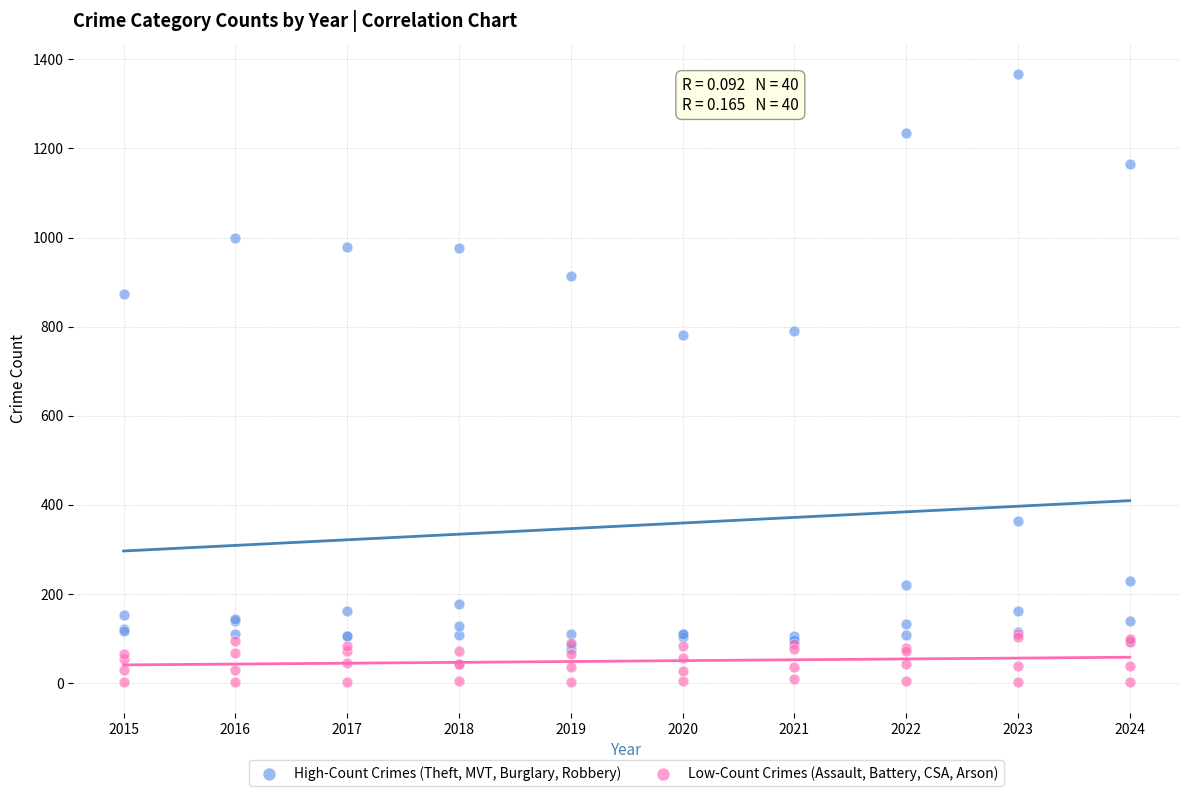

What are all the series names shown in the legend?

High-Count Crimes (Theft, MVT, Burglary, Robbery), Low-Count Crimes (Assault, Battery, CSA, Arson)